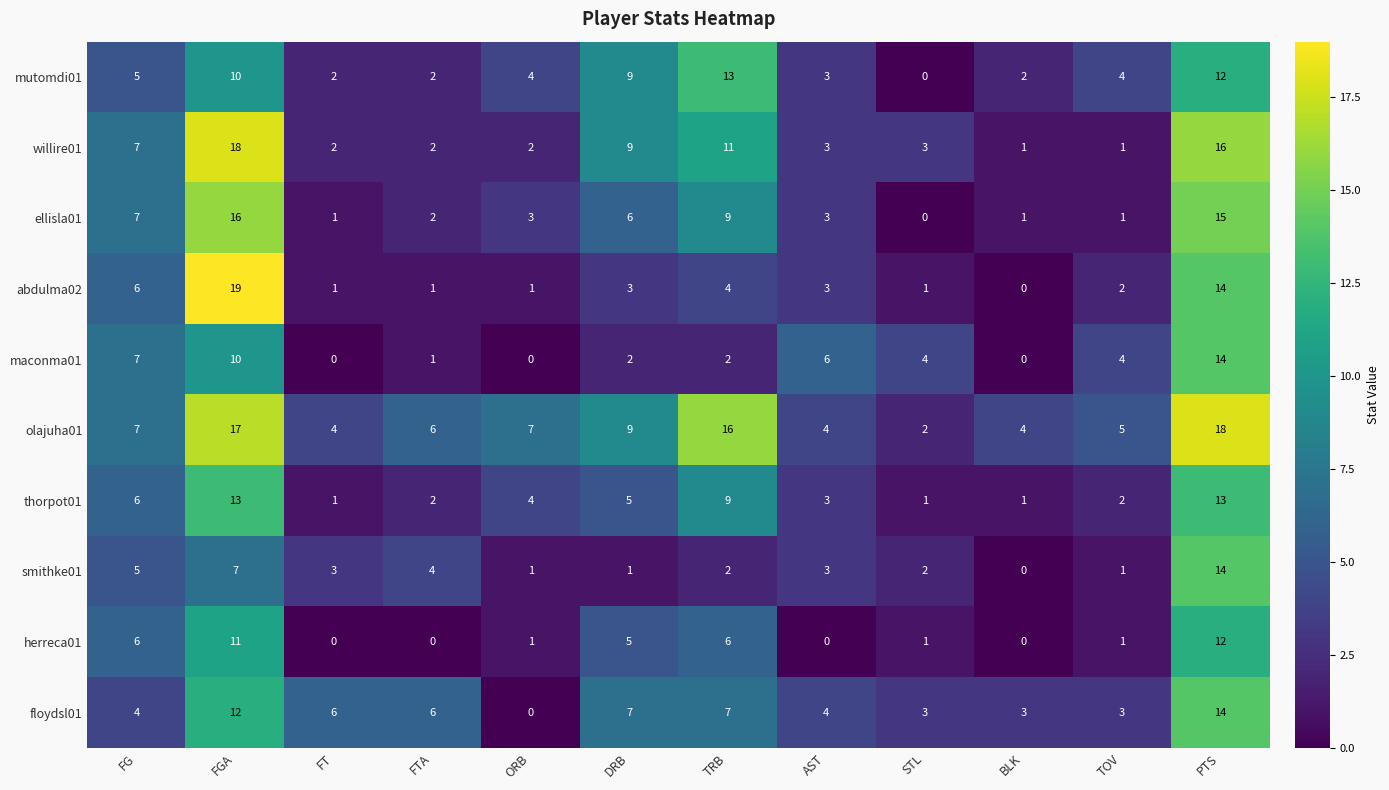

What is the sum of all smithke01 values?

43